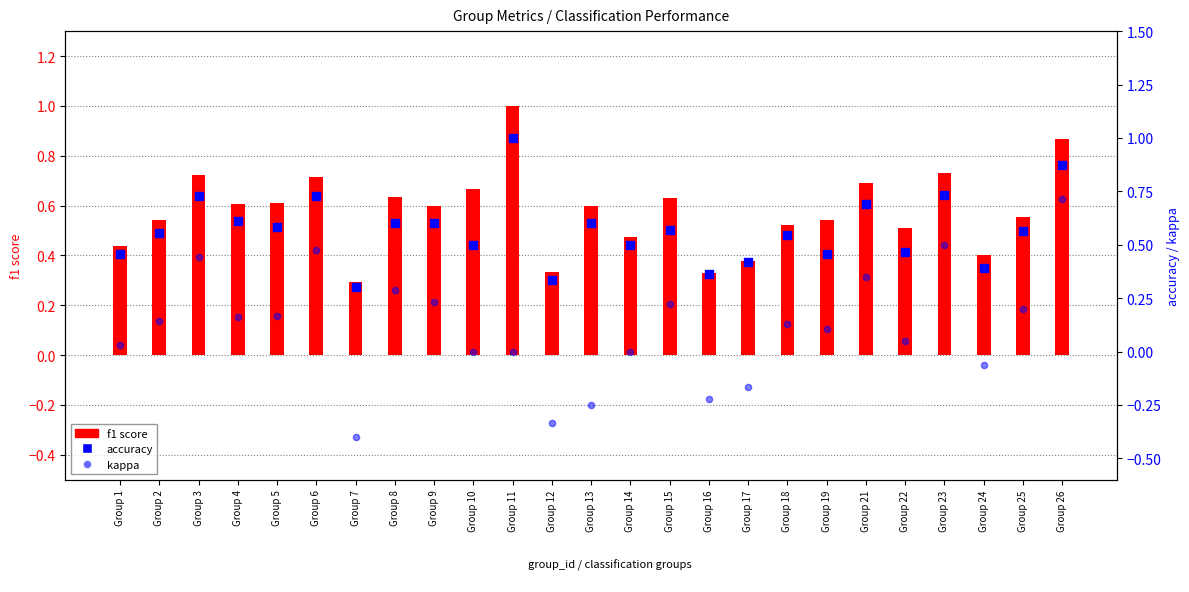

Which series has the widest spread of Y values?

kappa